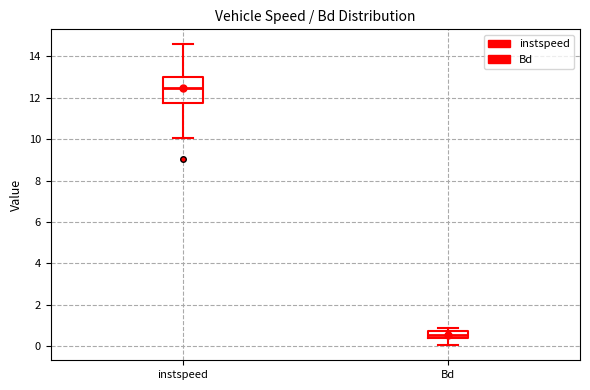

Where does the lower whisker of the box for Bd end on the y-axis? The values are not printed on the chart, so give them approximately, as read against the axis.

0.0